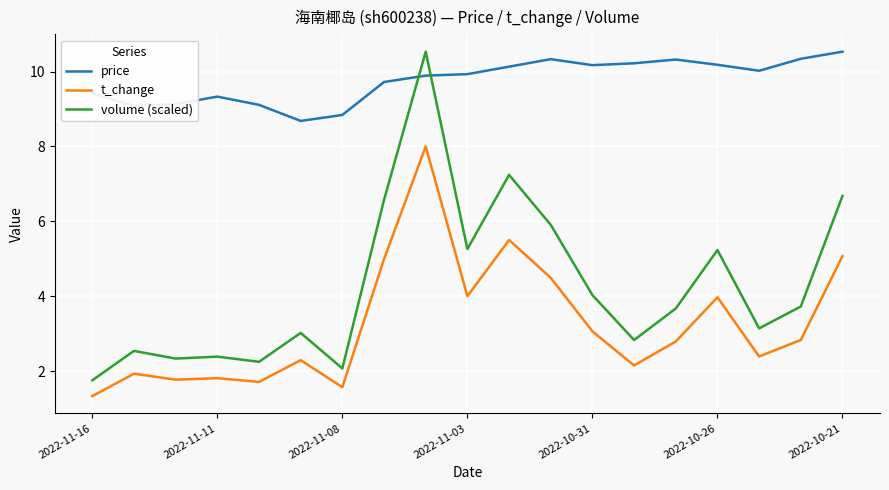

Which series has the widest spread of values?

volume (scaled)